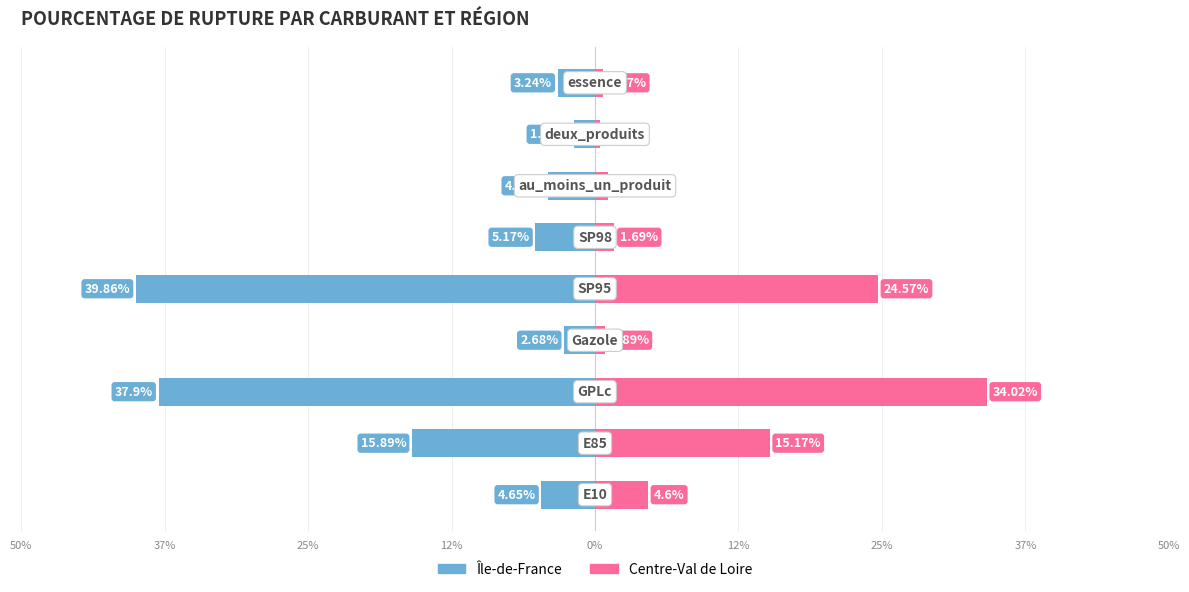

Reading left to right, what are all the values shown in this chart?

Île-de-France: -4.7	-15.9	-37.9	-2.7	-39.9	-5.2	-4.0	-1.9	-3.2
Centre-Val de Loire: 4.6	15.2	34.0	0.9	24.6	1.7	1.1	0.5	0.7